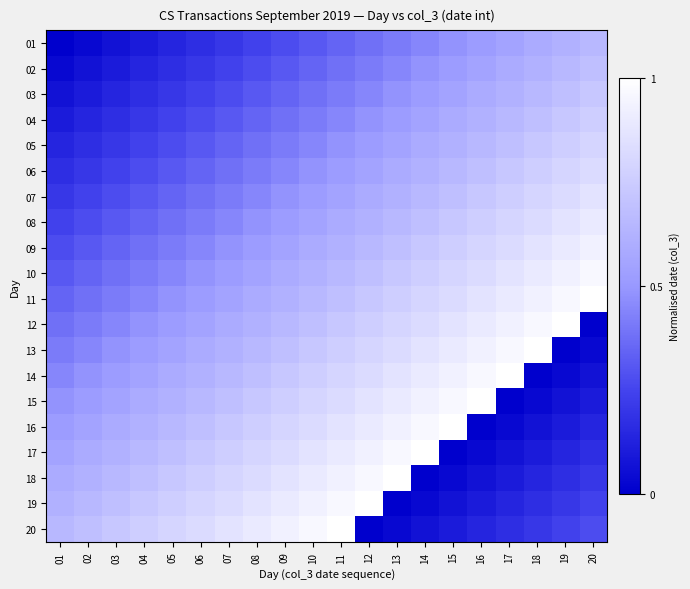

Reading right to left, extract all data points from this chart.

01: 20=0.7	19=0.6	18=0.6	17=0.6	16=0.5	15=0.5	14=0.4	13=0.4	12=0.4	11=0.3	10=0.3	09=0.3	08=0.2	07=0.2	06=0.2	05=0.1	04=0.1	03=0.1	02=0.0	01=0.0
02: 20=0.7	19=0.7	18=0.6	17=0.6	16=0.6	15=0.5	14=0.5	13=0.4	12=0.4	11=0.4	10=0.3	09=0.3	08=0.3	07=0.2	06=0.2	05=0.2	04=0.1	03=0.1	02=0.1	01=0.0
03: 20=0.7	19=0.7	18=0.7	17=0.6	16=0.6	15=0.6	14=0.5	13=0.5	12=0.4	11=0.4	10=0.4	09=0.3	08=0.3	07=0.3	06=0.2	05=0.2	04=0.2	03=0.1	02=0.1	01=0.1
04: 20=0.8	19=0.7	18=0.7	17=0.7	16=0.6	15=0.6	14=0.6	13=0.5	12=0.5	11=0.4	10=0.4	09=0.4	08=0.3	07=0.3	06=0.3	05=0.2	04=0.2	03=0.2	02=0.1	01=0.1
05: 20=0.8	19=0.8	18=0.7	17=0.7	16=0.7	15=0.6	14=0.6	13=0.6	12=0.5	11=0.5	10=0.4	09=0.4	08=0.4	07=0.3	06=0.3	05=0.3	04=0.2	03=0.2	02=0.2	01=0.1
06: 20=0.8	19=0.8	18=0.8	17=0.7	16=0.7	15=0.7	14=0.6	13=0.6	12=0.6	11=0.5	10=0.5	09=0.4	08=0.4	07=0.4	06=0.3	05=0.3	04=0.3	03=0.2	02=0.2	01=0.2
07: 20=0.9	19=0.8	18=0.8	17=0.8	16=0.7	15=0.7	14=0.7	13=0.6	12=0.6	11=0.6	10=0.5	09=0.5	08=0.4	07=0.4	06=0.4	05=0.3	04=0.3	03=0.3	02=0.2	01=0.2
08: 20=0.9	19=0.9	18=0.8	17=0.8	16=0.8	15=0.7	14=0.7	13=0.7	12=0.6	11=0.6	10=0.6	09=0.5	08=0.5	07=0.4	06=0.4	05=0.4	04=0.3	03=0.3	02=0.3	01=0.2
09: 20=0.9	19=0.9	18=0.9	17=0.8	16=0.8	15=0.8	14=0.7	13=0.7	12=0.7	11=0.6	10=0.6	09=0.6	08=0.5	07=0.5	06=0.4	05=0.4	04=0.4	03=0.3	02=0.3	01=0.3
10: 20=1.0	19=0.9	18=0.9	17=0.9	16=0.8	15=0.8	14=0.8	13=0.7	12=0.7	11=0.7	10=0.6	09=0.6	08=0.6	07=0.5	06=0.5	05=0.4	04=0.4	03=0.4	02=0.3	01=0.3
11: 20=1.0	19=1.0	18=0.9	17=0.9	16=0.9	15=0.8	14=0.8	13=0.8	12=0.7	11=0.7	10=0.7	09=0.6	08=0.6	07=0.6	06=0.5	05=0.5	04=0.4	03=0.4	02=0.4	01=0.3
12: 20=0.0	19=1.0	18=1.0	17=0.9	16=0.9	15=0.9	14=0.8	13=0.8	12=0.8	11=0.7	10=0.7	09=0.7	08=0.6	07=0.6	06=0.6	05=0.5	04=0.5	03=0.4	02=0.4	01=0.4
13: 20=0.0	19=0.0	18=1.0	17=1.0	16=0.9	15=0.9	14=0.9	13=0.8	12=0.8	11=0.8	10=0.7	09=0.7	08=0.7	07=0.6	06=0.6	05=0.6	04=0.5	03=0.5	02=0.4	01=0.4
14: 20=0.1	19=0.0	18=0.0	17=1.0	16=1.0	15=0.9	14=0.9	13=0.9	12=0.8	11=0.8	10=0.8	09=0.7	08=0.7	07=0.7	06=0.6	05=0.6	04=0.6	03=0.5	02=0.5	01=0.4
15: 20=0.1	19=0.1	18=0.0	17=0.0	16=1.0	15=1.0	14=0.9	13=0.9	12=0.9	11=0.8	10=0.8	09=0.8	08=0.7	07=0.7	06=0.7	05=0.6	04=0.6	03=0.6	02=0.5	01=0.5
16: 20=0.1	19=0.1	18=0.1	17=0.0	16=0.0	15=1.0	14=1.0	13=0.9	12=0.9	11=0.9	10=0.8	09=0.8	08=0.8	07=0.7	06=0.7	05=0.7	04=0.6	03=0.6	02=0.6	01=0.5
17: 20=0.2	19=0.1	18=0.1	17=0.1	16=0.0	15=0.0	14=1.0	13=1.0	12=0.9	11=0.9	10=0.9	09=0.8	08=0.8	07=0.8	06=0.7	05=0.7	04=0.7	03=0.6	02=0.6	01=0.6
18: 20=0.2	19=0.2	18=0.1	17=0.1	16=0.1	15=0.0	14=0.0	13=1.0	12=1.0	11=0.9	10=0.9	09=0.9	08=0.8	07=0.8	06=0.8	05=0.7	04=0.7	03=0.7	02=0.6	01=0.6
19: 20=0.2	19=0.2	18=0.2	17=0.1	16=0.1	15=0.1	14=0.0	13=0.0	12=1.0	11=1.0	10=0.9	09=0.9	08=0.9	07=0.8	06=0.8	05=0.8	04=0.7	03=0.7	02=0.7	01=0.6
20: 20=0.3	19=0.2	18=0.2	17=0.2	16=0.1	15=0.1	14=0.1	13=0.0	12=0.0	11=1.0	10=1.0	09=0.9	08=0.9	07=0.9	06=0.8	05=0.8	04=0.8	03=0.7	02=0.7	01=0.7